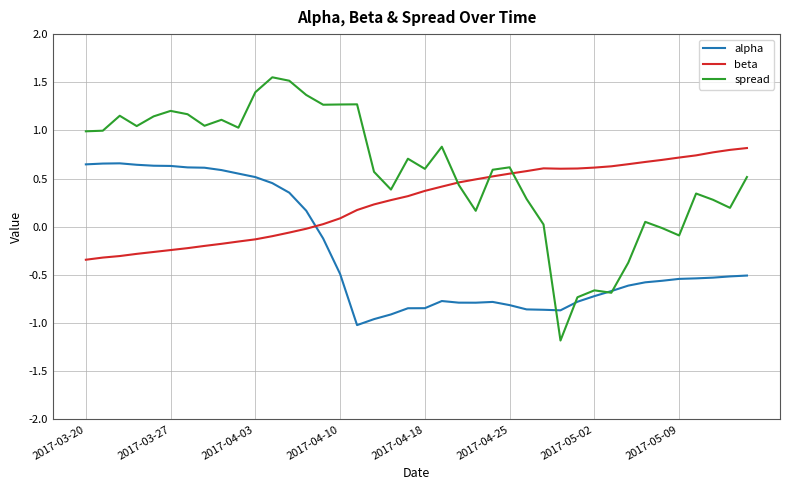

Which series has the largest range (max minus min)?

spread